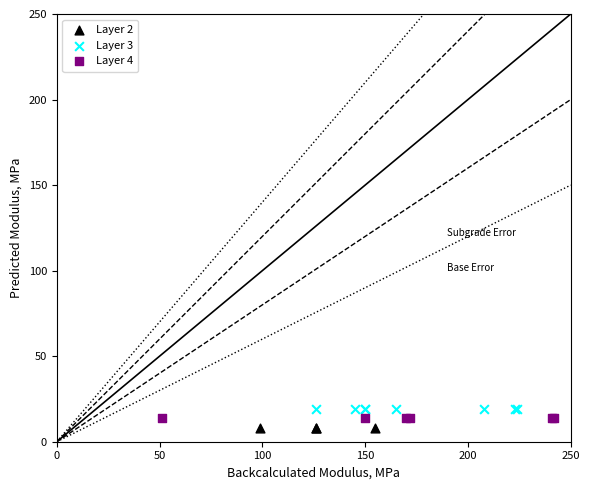

Which series reaches the minimum Y coordinate?

Layer 2